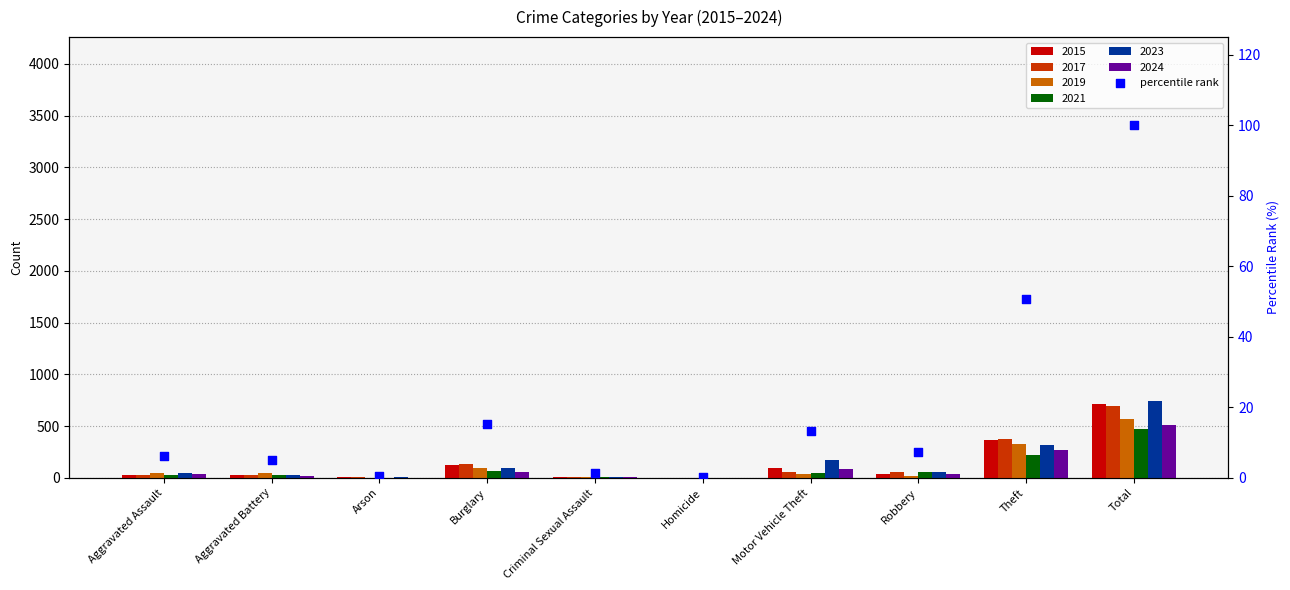

Approximately how many times larger is the value at Robbery compared to Aggravated Assault?

1.2